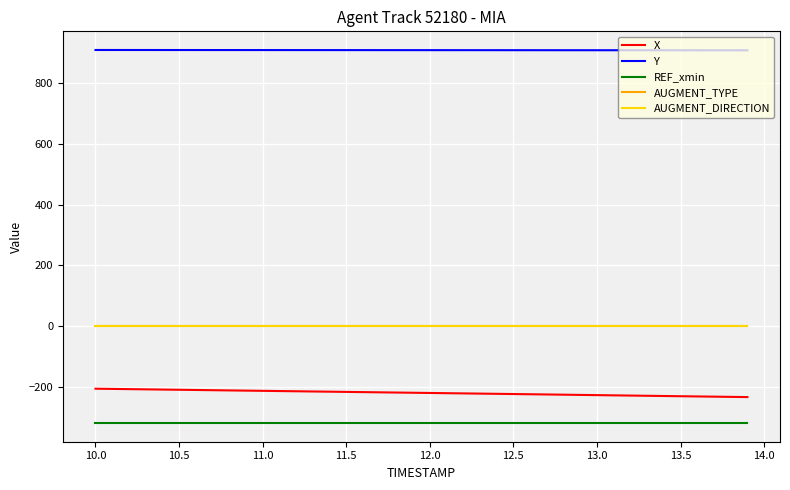

True or false: AUGMENT_TYPE and REF_xmin cross at least once.

False